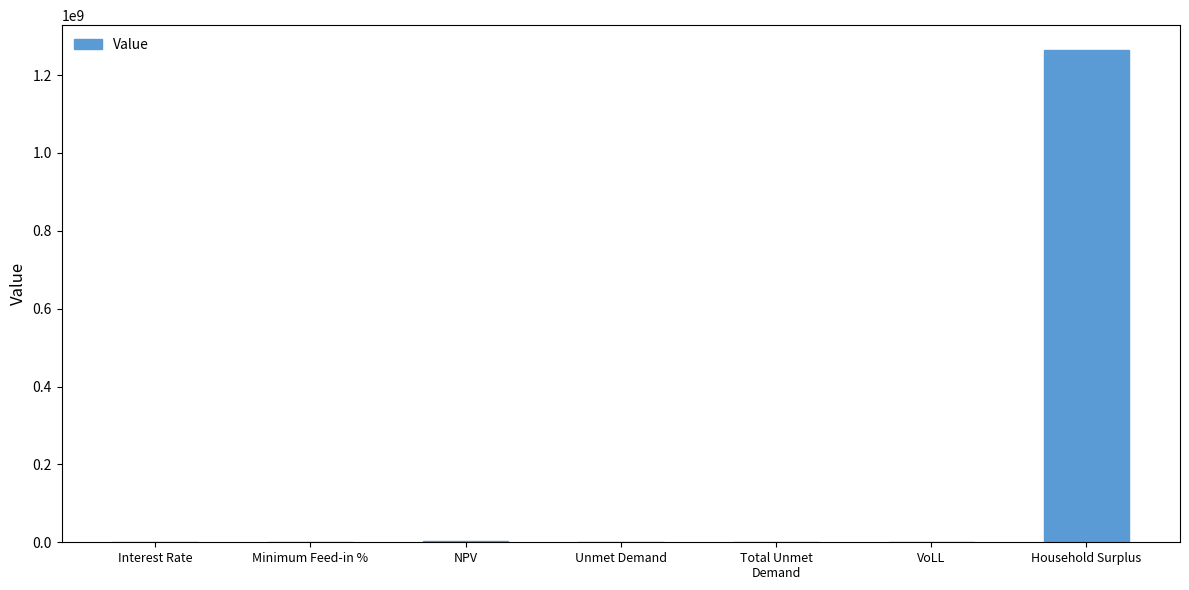

True or false: the data shows 1264757874.6 at Household Surplus.

True